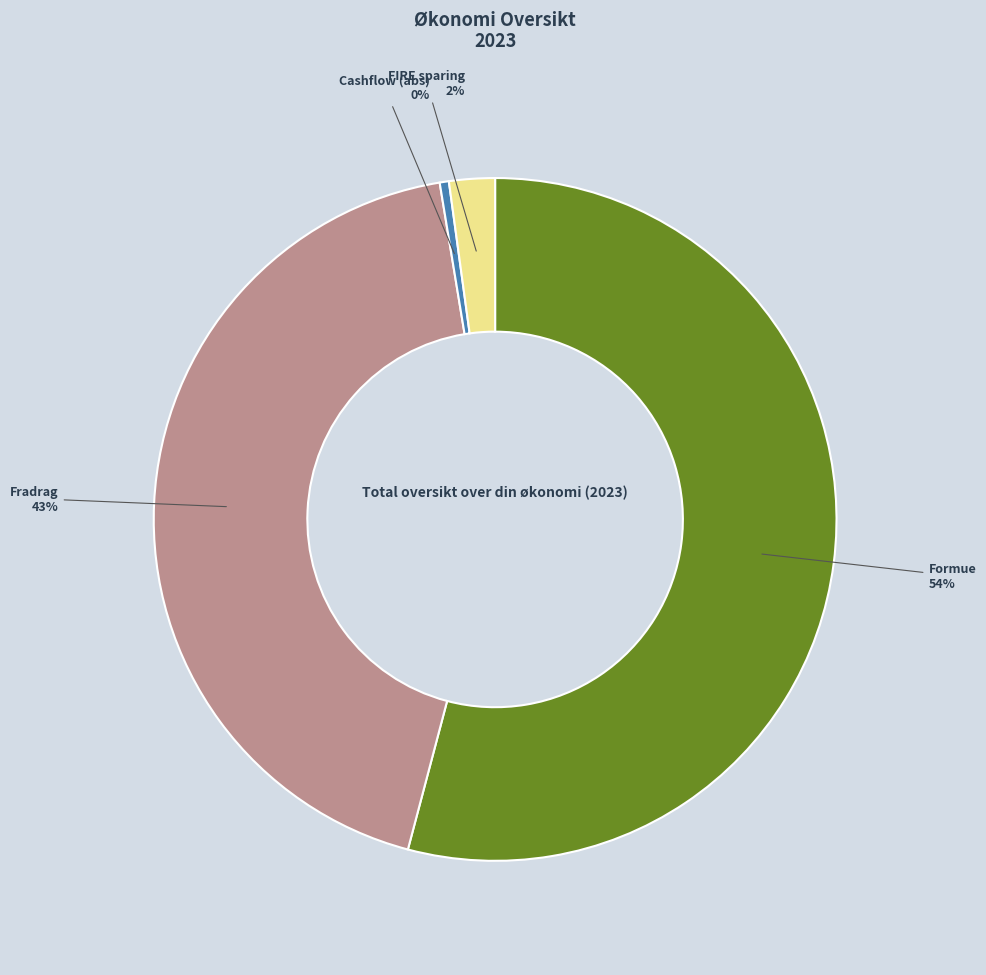

To the nearest percent, what is the average slice percentage?

25%